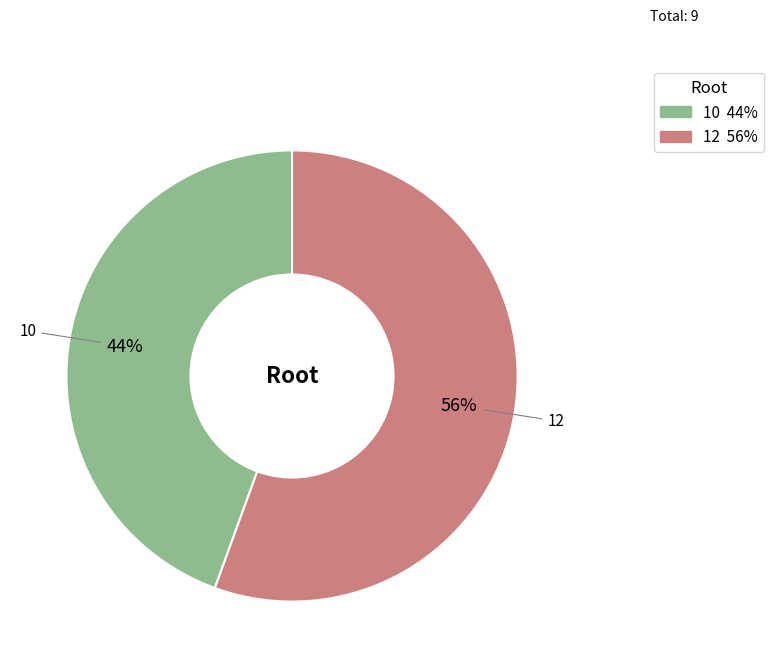

What percentage is the 12 slice, to the nearest percent?

56%